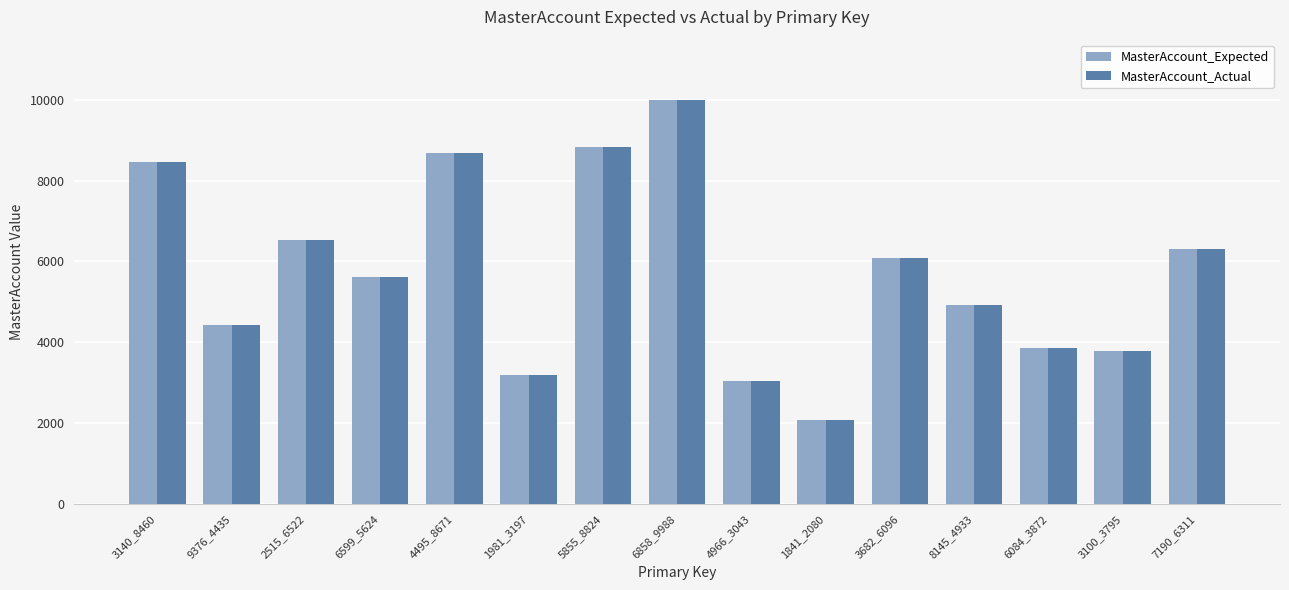

Reading left to right, extract all data points from this chart.

MasterAccount_Expected: 8460	4435	6522	5624	8671	3197	8824	9988	3043	2080	6096	4933	3872	3795	6311
MasterAccount_Actual: 8460	4435	6522	5624	8671	3197	8824	9988	3043	2080	6096	4933	3872	3795	6311